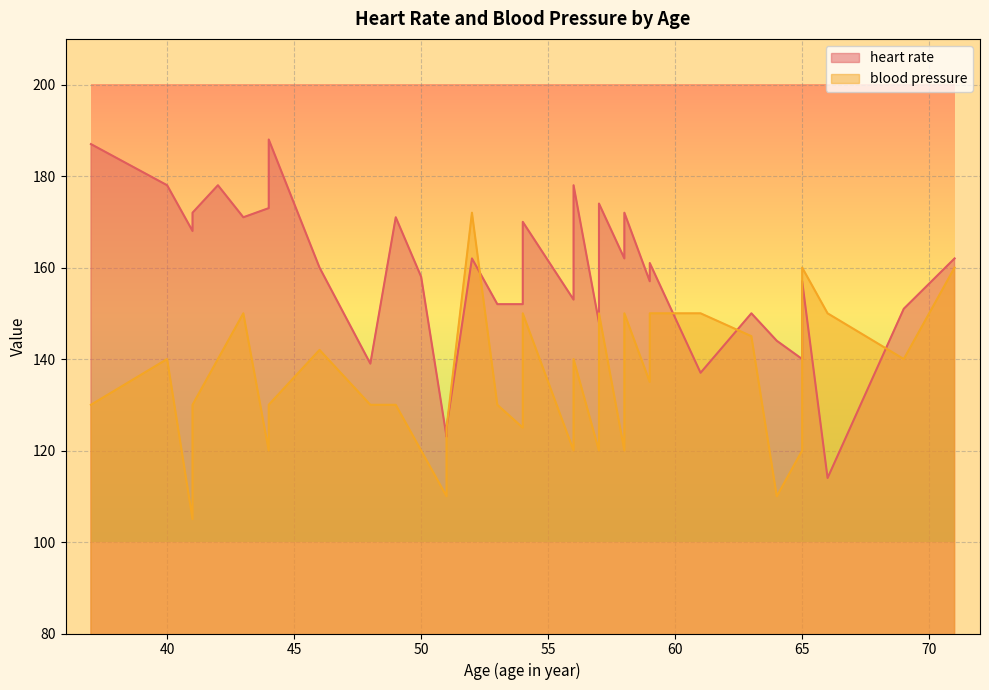

Where is the first local maximum for heart rate?

37